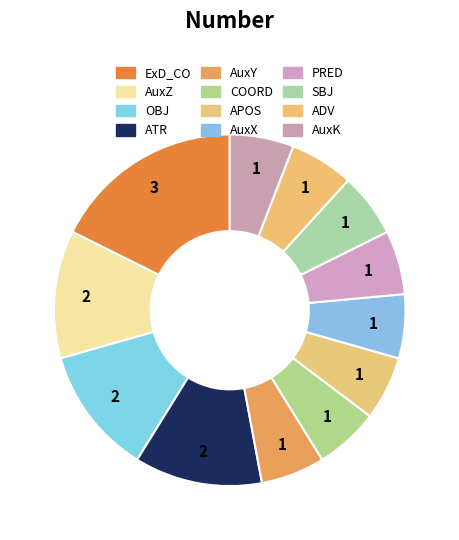

Count the number of slices in the pie.

12